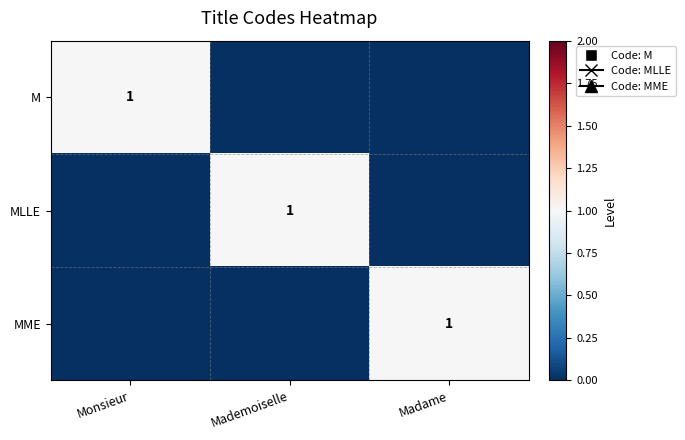

True or false: M has a value of 1 at Monsieur.

True